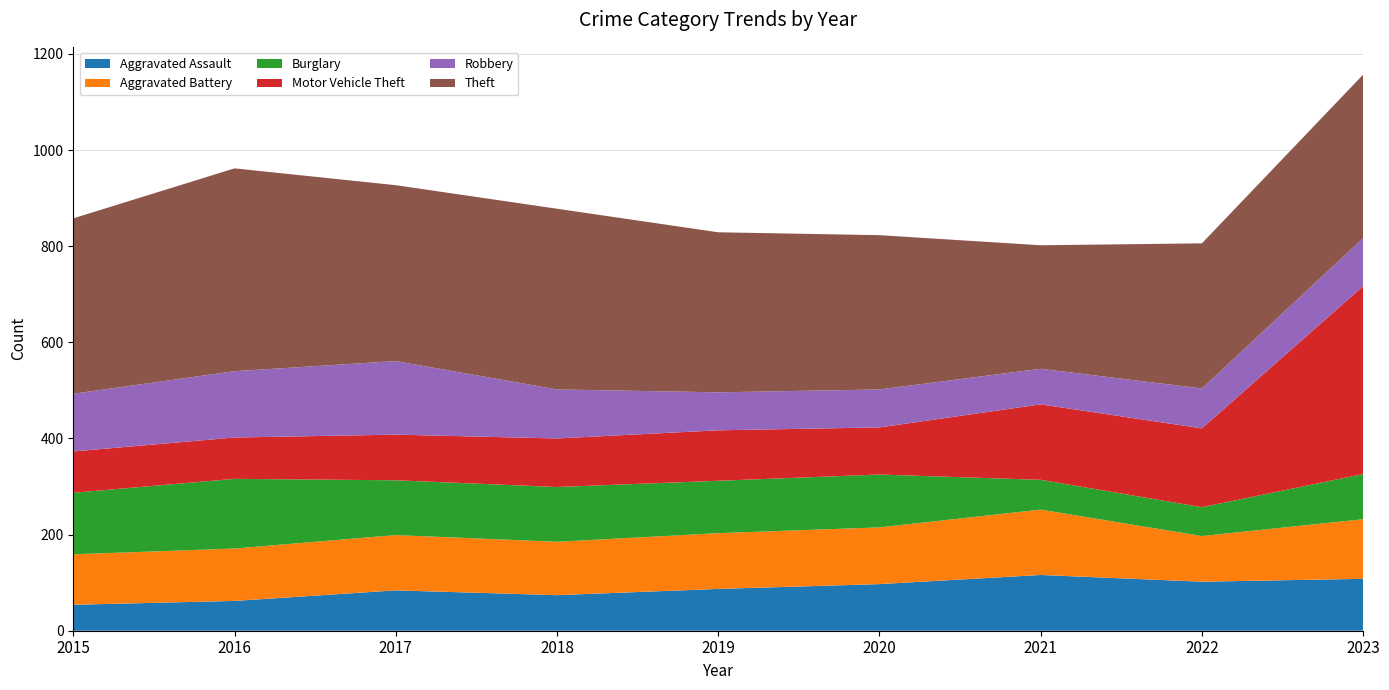

Reading left to right, what are all the values shown in this chart?

Aggravated Assault: 2015=54	2016=62	2017=84	2018=74	2019=87	2020=97	2021=116	2022=102	2023=108
Aggravated Battery: 2015=105	2016=109	2017=115	2018=111	2019=116	2020=118	2021=136	2022=95	2023=124
Burglary: 2015=128	2016=145	2017=114	2018=114	2019=109	2020=110	2021=62	2022=60	2023=94
Motor Vehicle Theft: 2015=86	2016=86	2017=95	2018=101	2019=105	2020=98	2021=157	2022=164	2023=391
Robbery: 2015=120	2016=138	2017=153	2018=102	2019=79	2020=79	2021=74	2022=83	2023=100
Theft: 2015=365	2016=422	2017=366	2018=376	2019=333	2020=321	2021=257	2022=302	2023=340